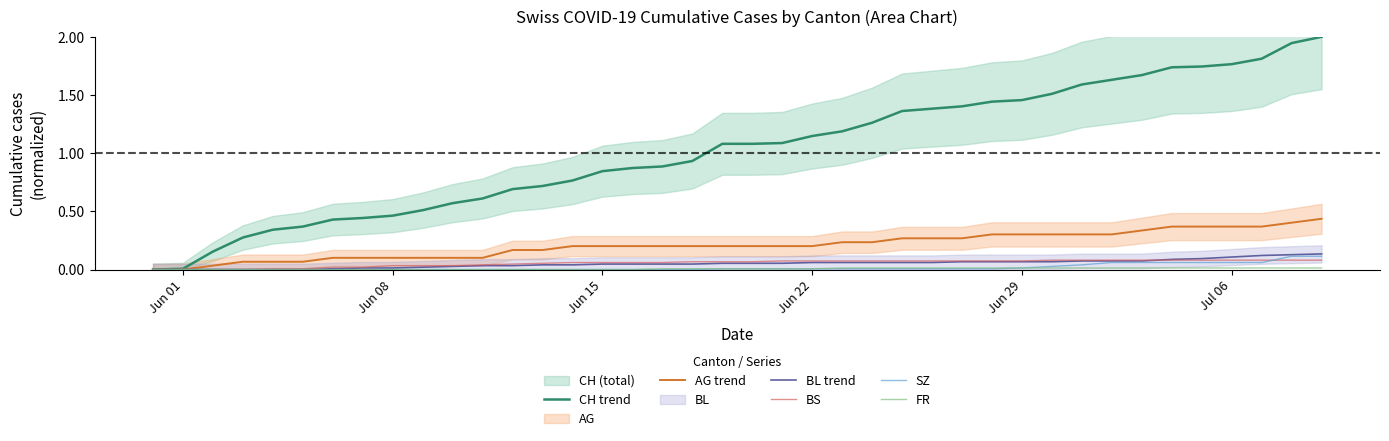

At how many categories does at least one series exceed 0?

39